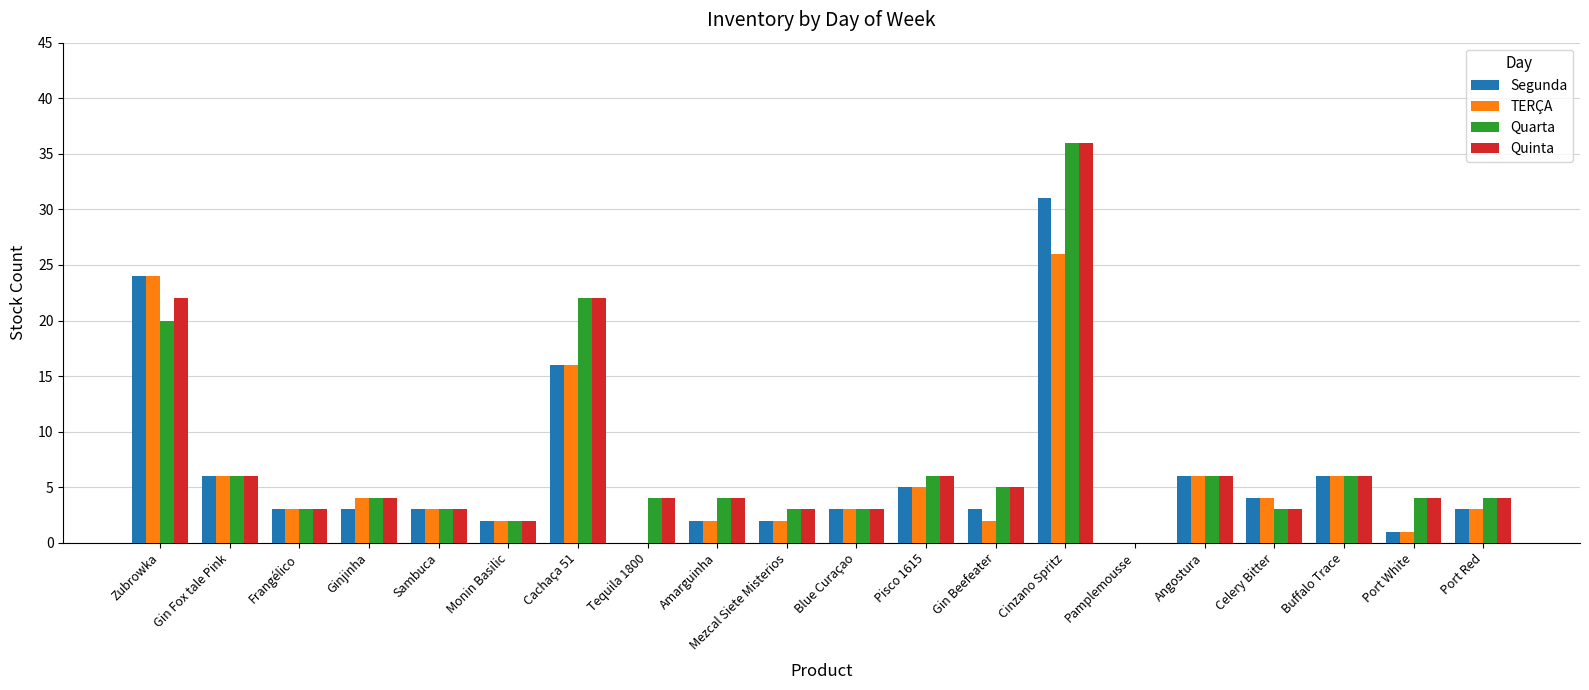

Is the value of TERÇA at Monin Basilic greater than the value of Quinta at Port White?

No